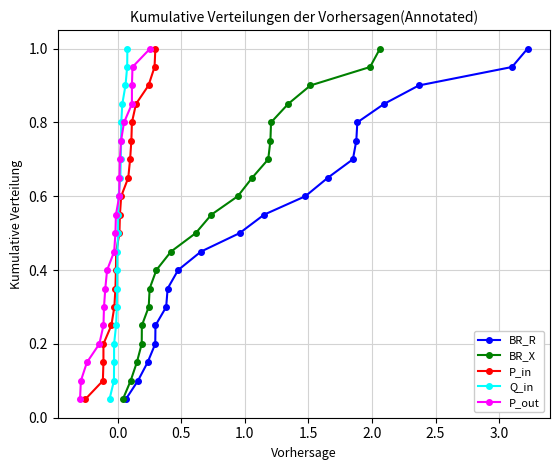

List the series in order of their peak value, highest first.

BR_R, BR_X, P_in, Q_in, P_out